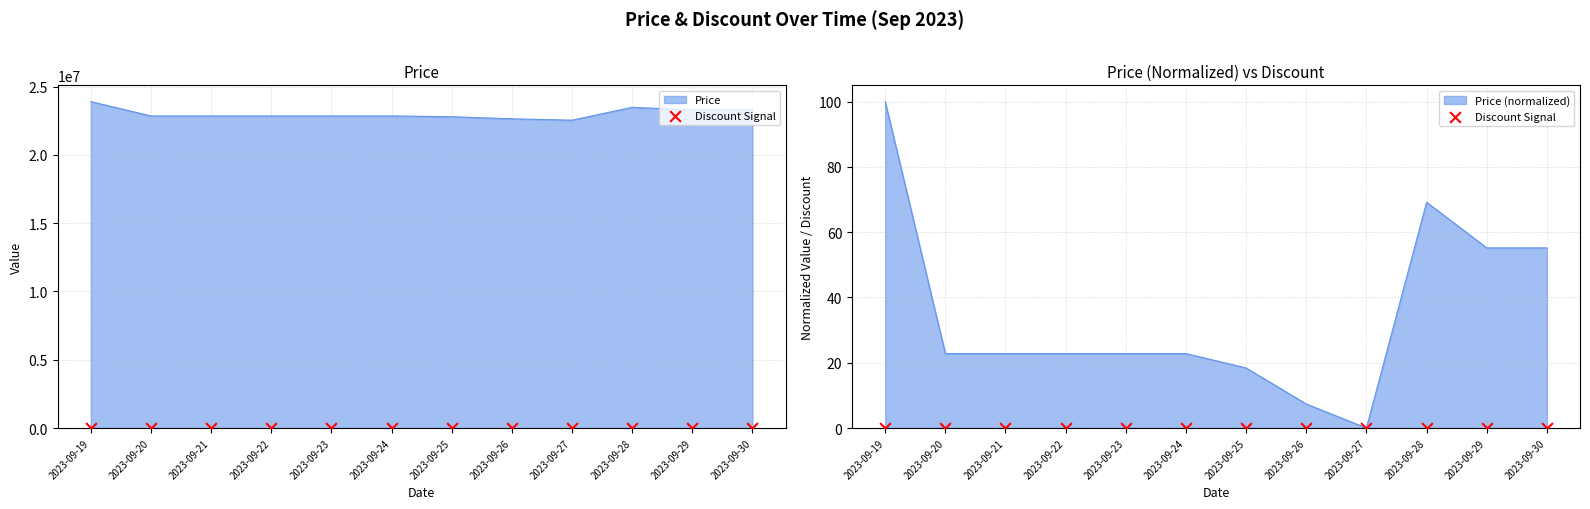

Which has a higher value, 2023-09-23 or 2023-09-24?

2023-09-23